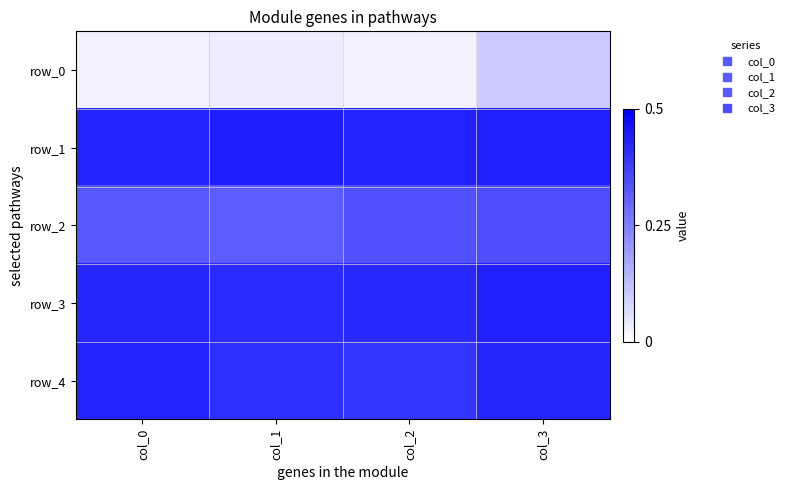

Rank the series at col_2 from highest to lowest value.

row_1, row_3, row_4, row_2, row_0